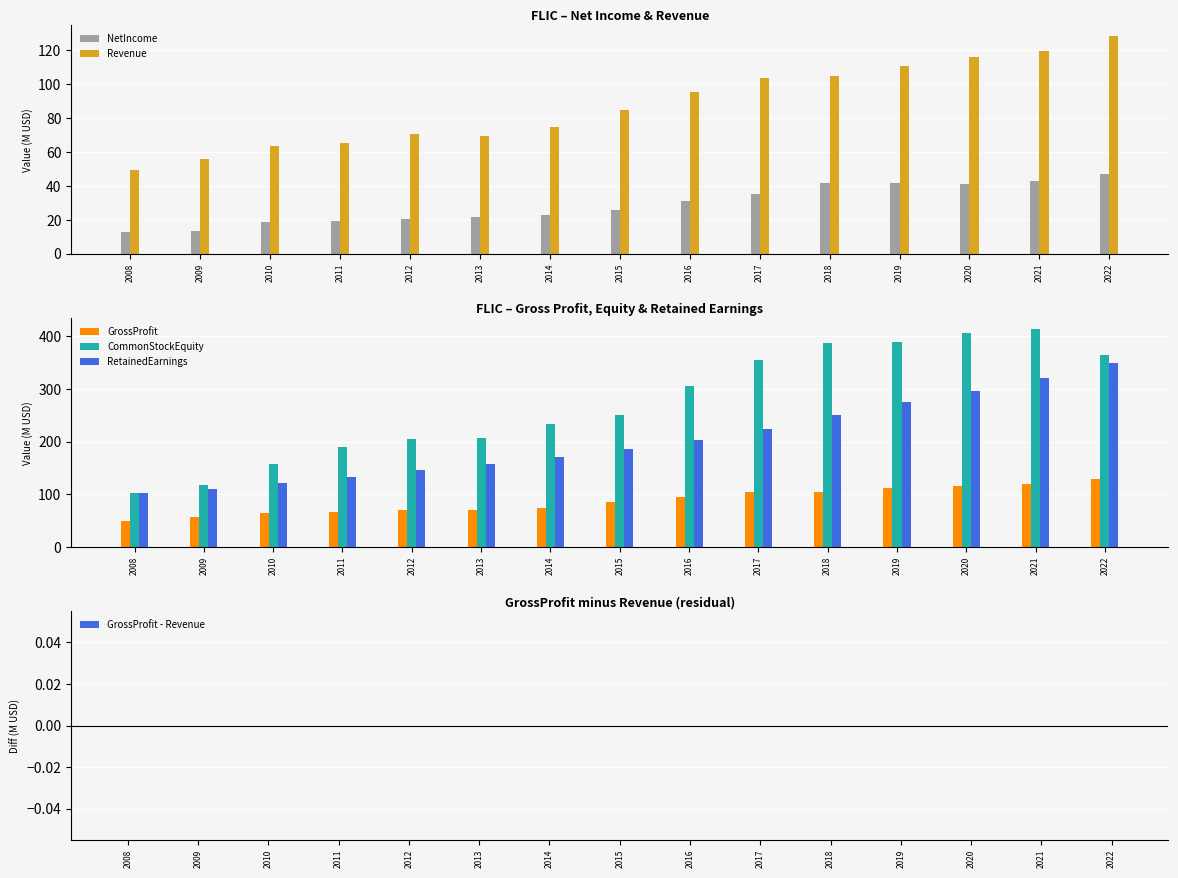

What is the greatest value displayed?

413.8